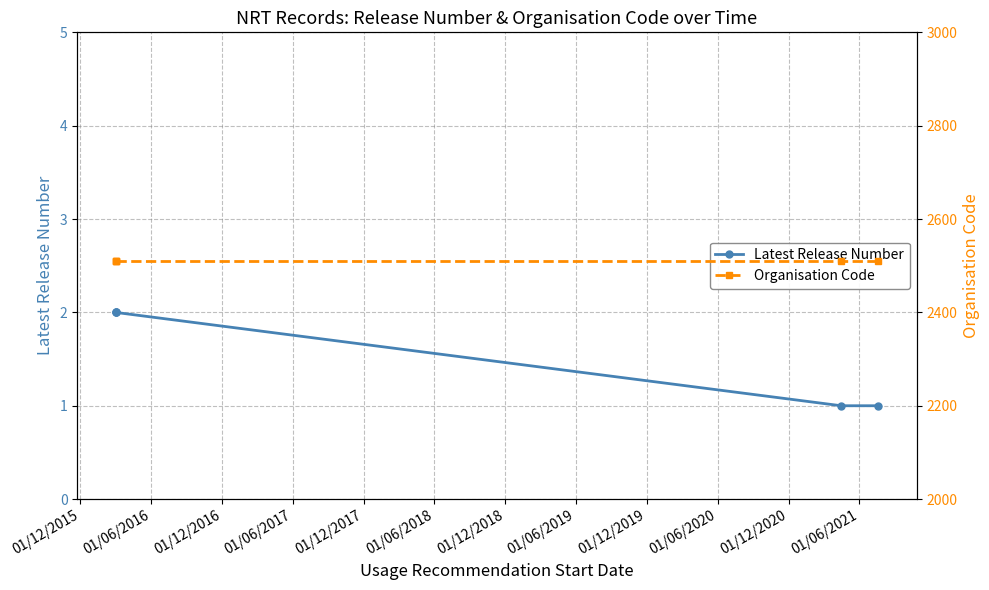

Rank the series by their average value, from highest to lowest.

Organisation Code, Latest Release Number